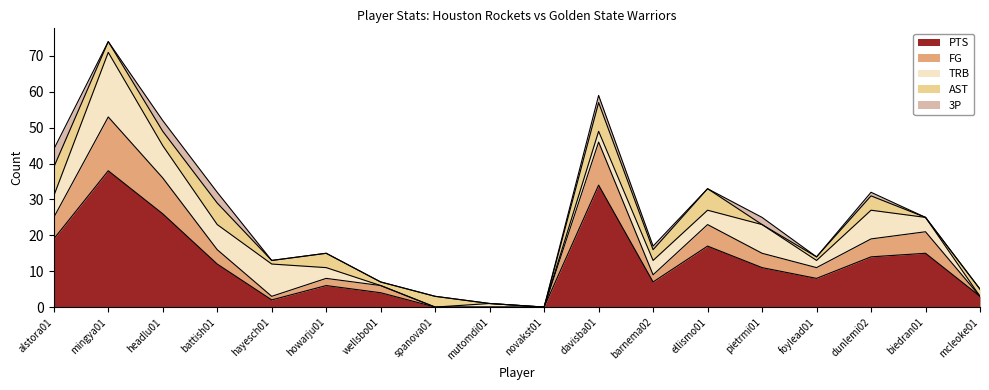

What is the approximate value of PTS at ellismo01, to the nearest 10?

20